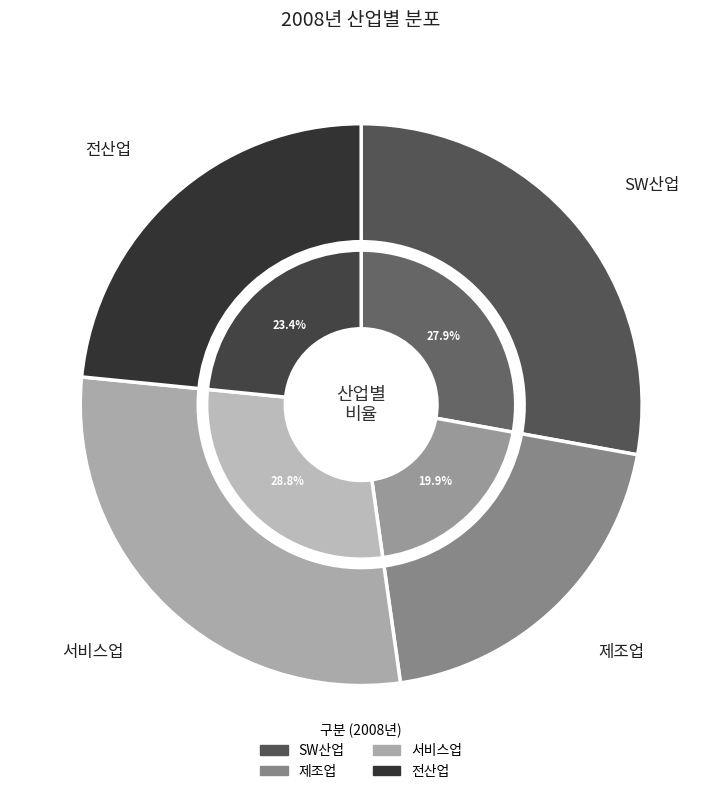

What percentage is the 제조업 slice, to the nearest percent?

20%